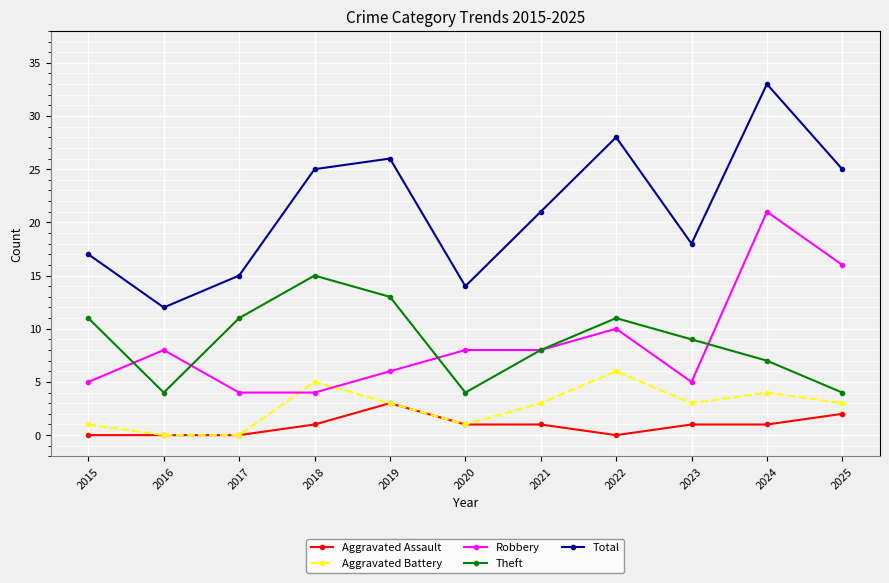

What is the value of the Aggravated Assault point at the 10th from the left?

1